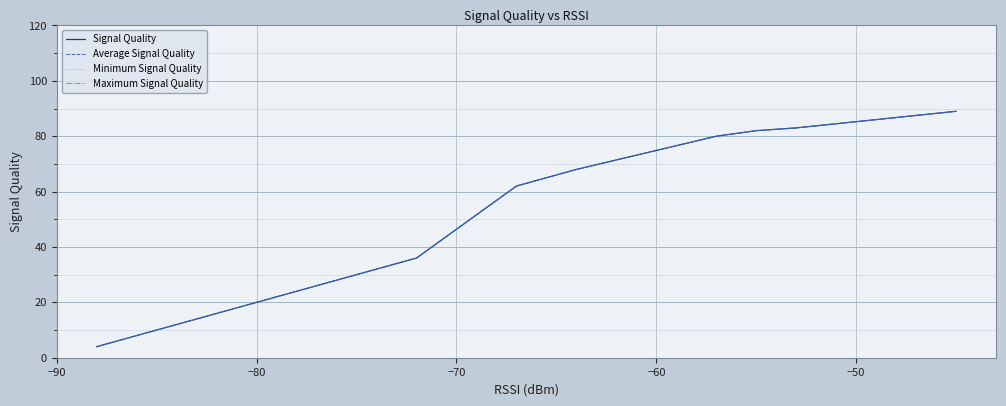

True or false: Signal Quality has more than 0 interior local peaks.

False